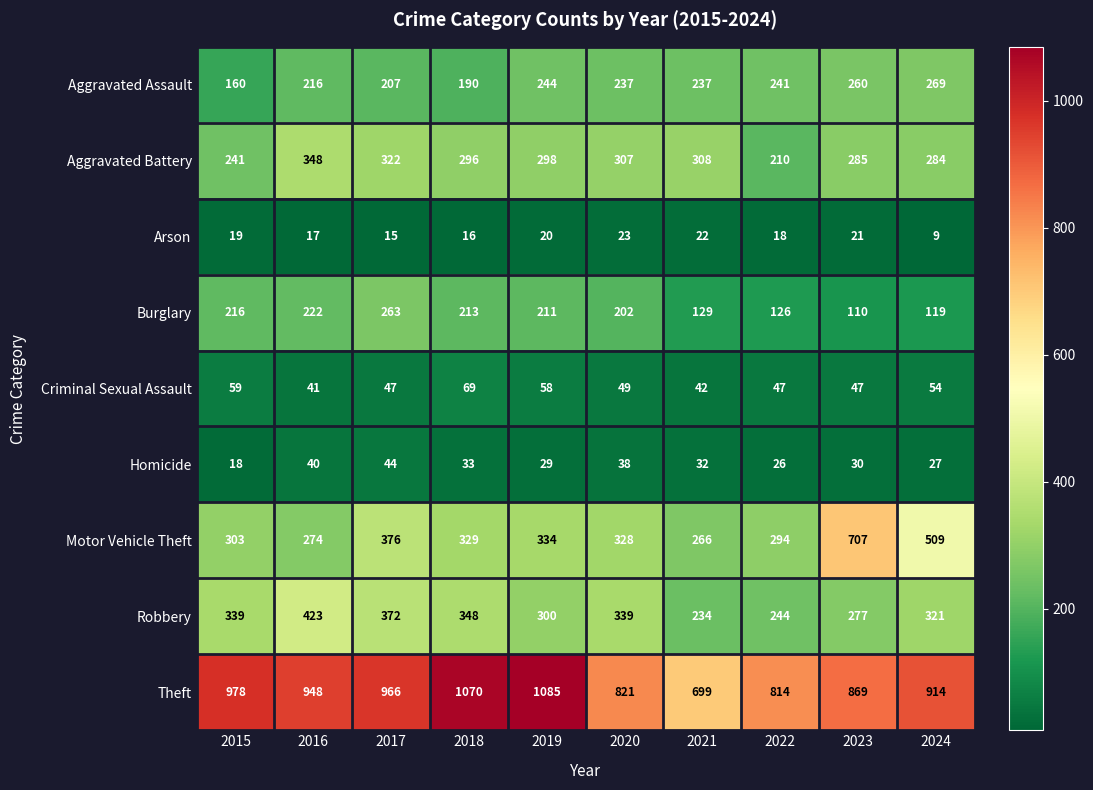

At 2021, list the series in order from largest to smallest.

Theft, Aggravated Battery, Motor Vehicle Theft, Aggravated Assault, Robbery, Burglary, Criminal Sexual Assault, Homicide, Arson